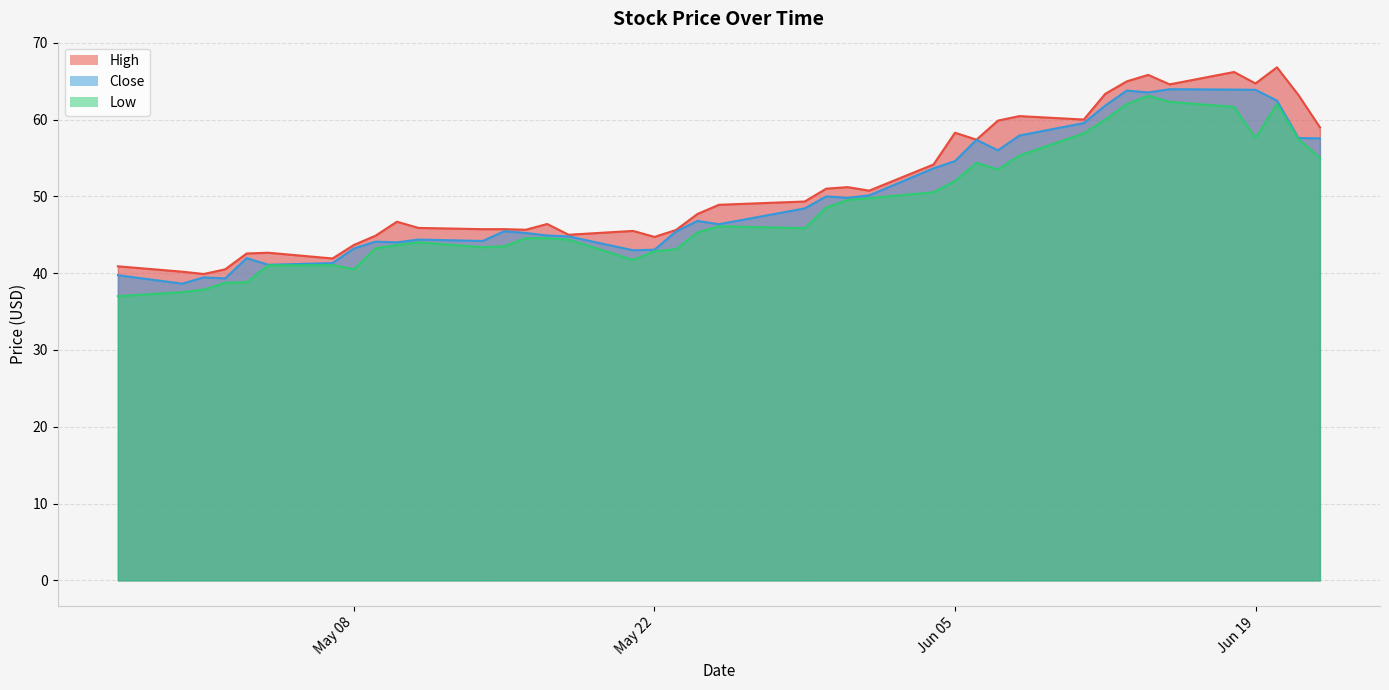

What is the difference between the High values at 2018-06-07 and 2018-05-30?

8.9